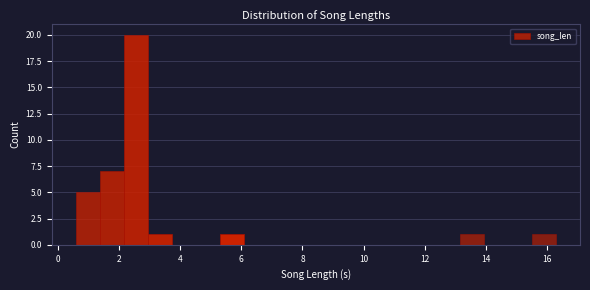

Read against the x-axis, roughly where is the centre of the tallest bar?

2.6